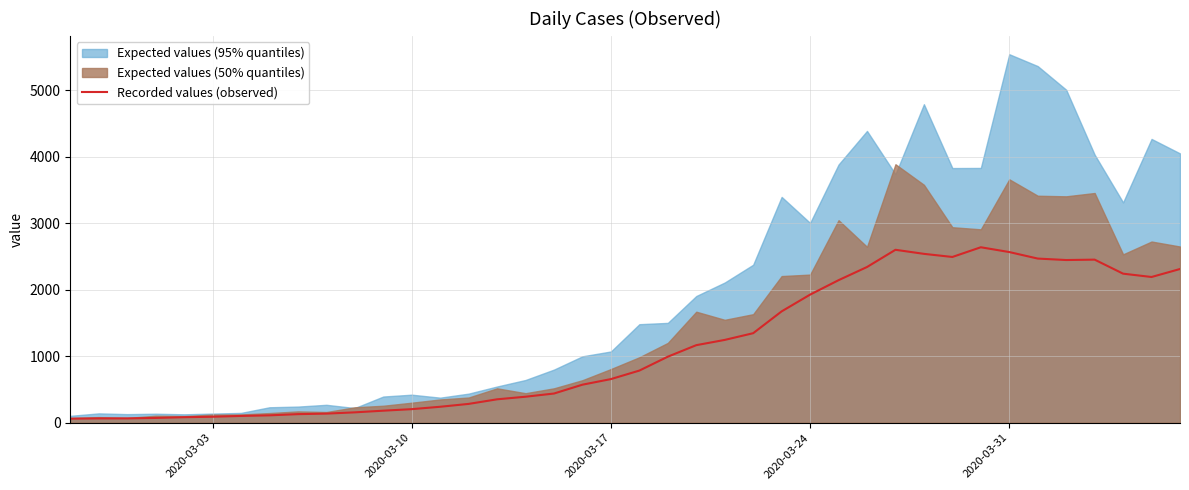

Is it true that the value at 2020-03-10 is 41?

False